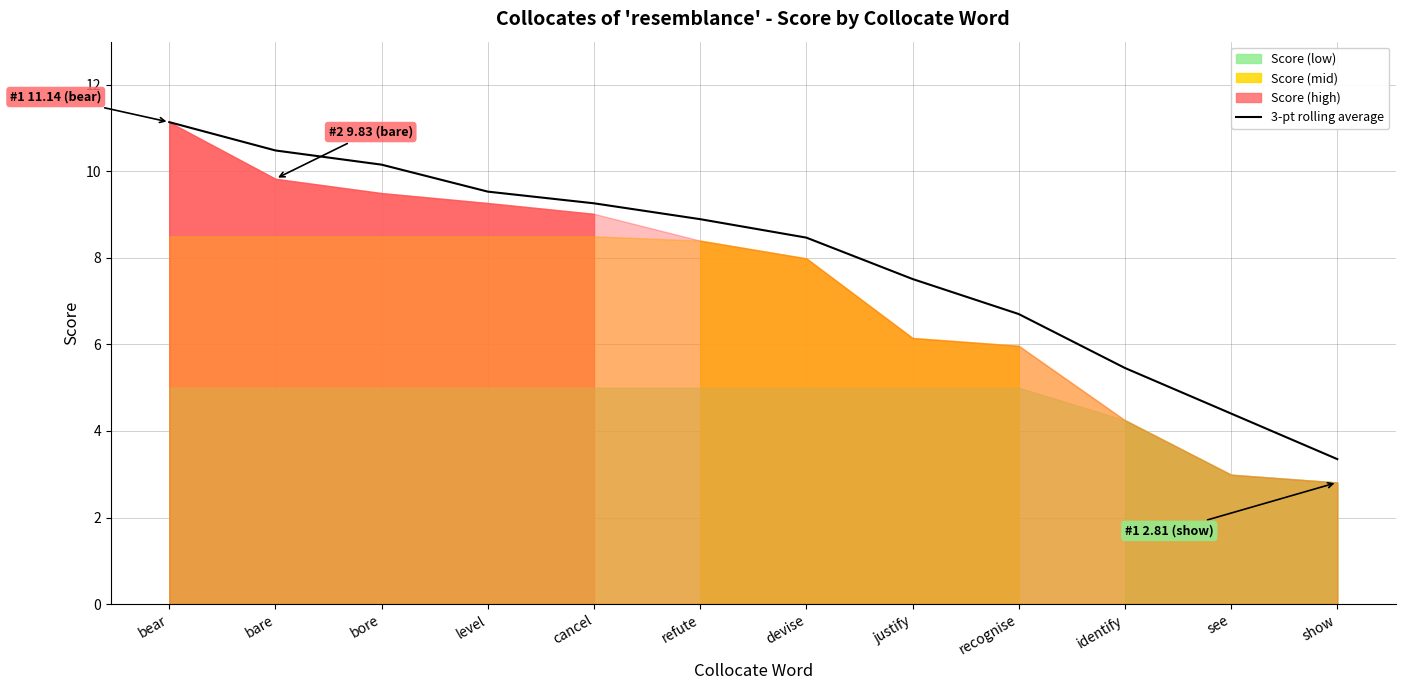

What position from the right is refute?

7